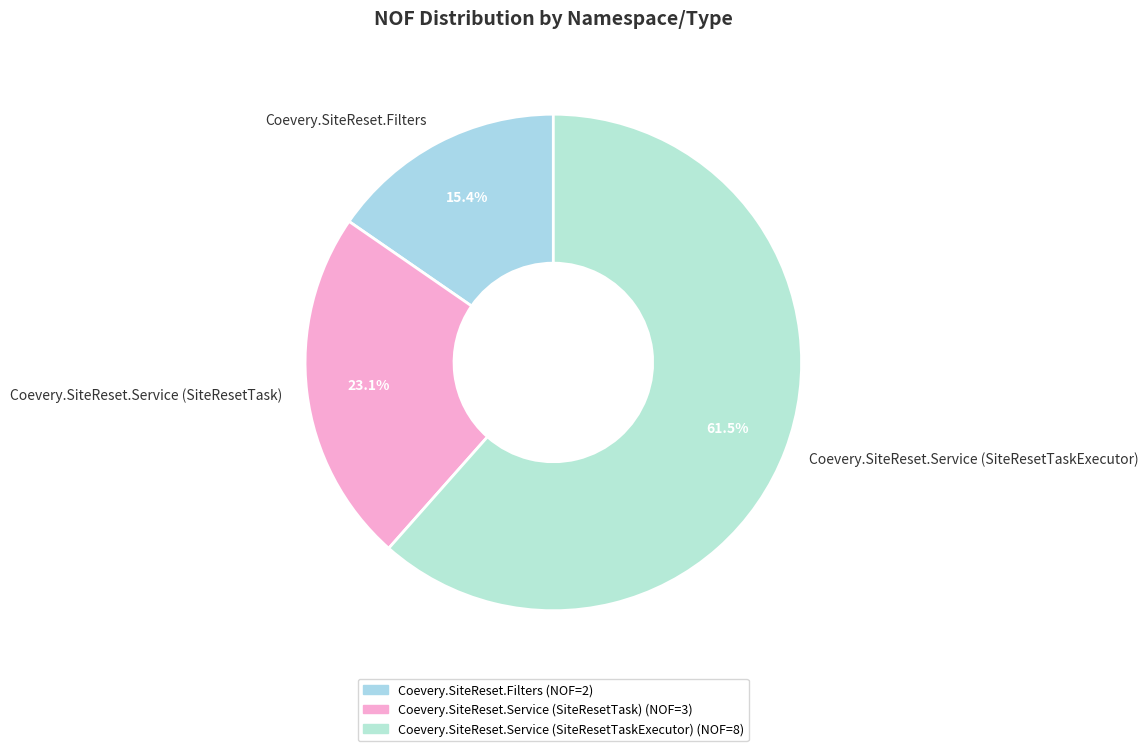

Which slice represents more than half of the pie?

Coevery.SiteReset.Service (SiteResetTaskExecutor)